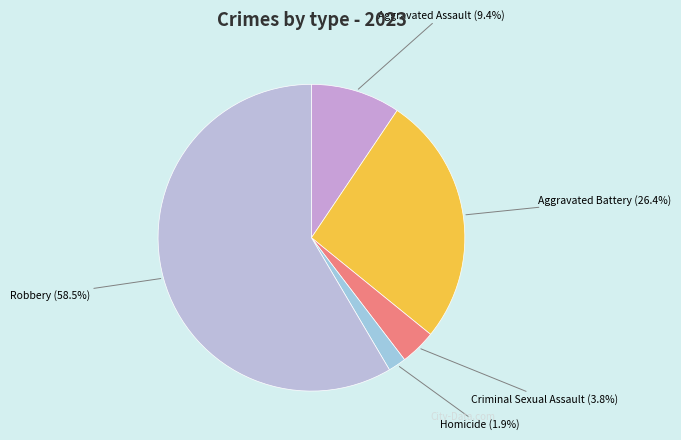

The Homicide slice represents 2% of the pie. True or false?

True